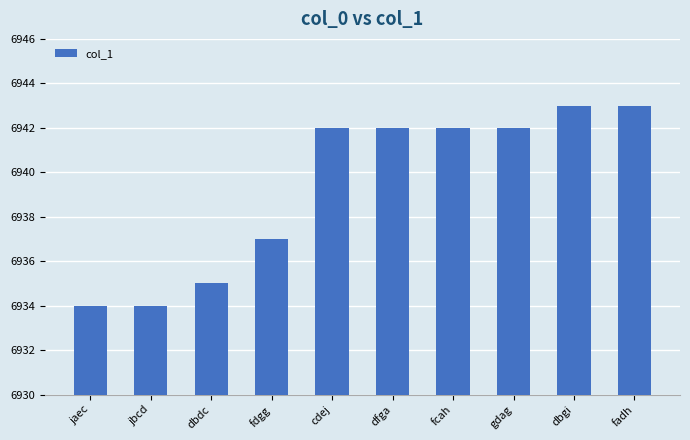

What is the change in value from fdgg to dfga?

+5